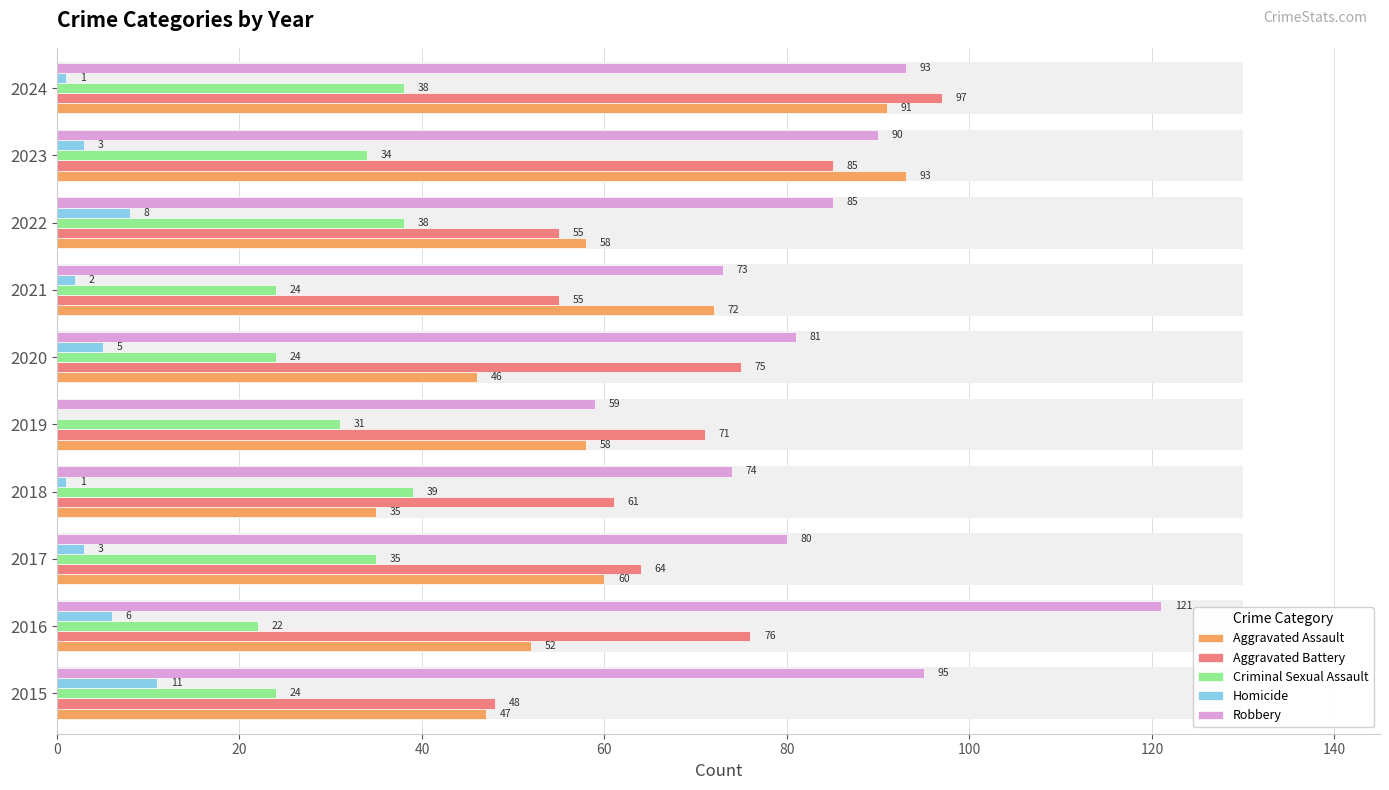

What is the maximum value for Aggravated Assault?

93